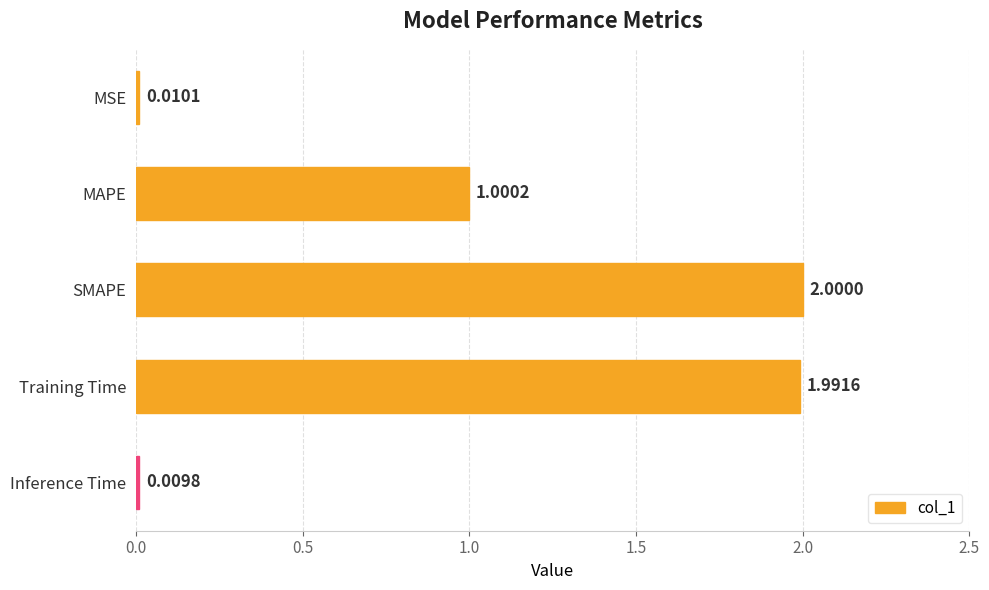

How many bars are there in total?

5